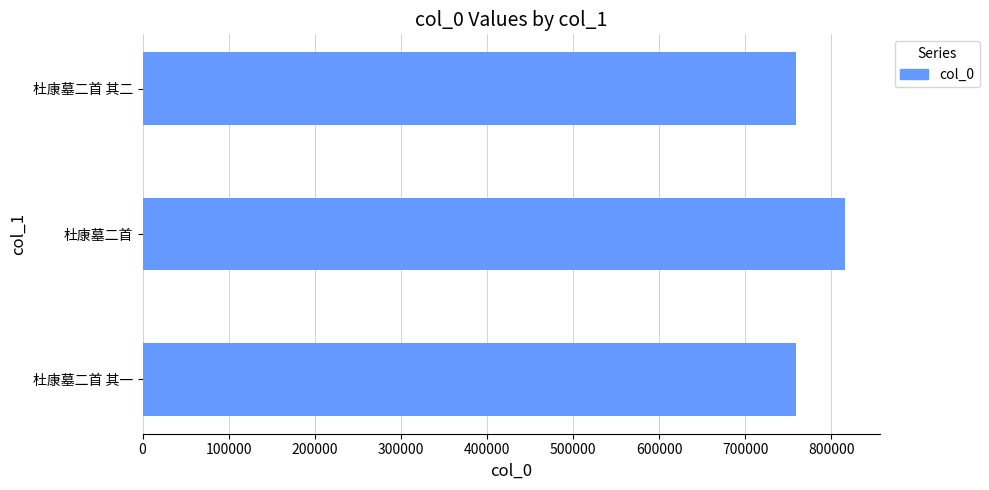

Approximately how many times larger is the value at 杜康墓二首 其一 compared to 杜康墓二首?

0.9